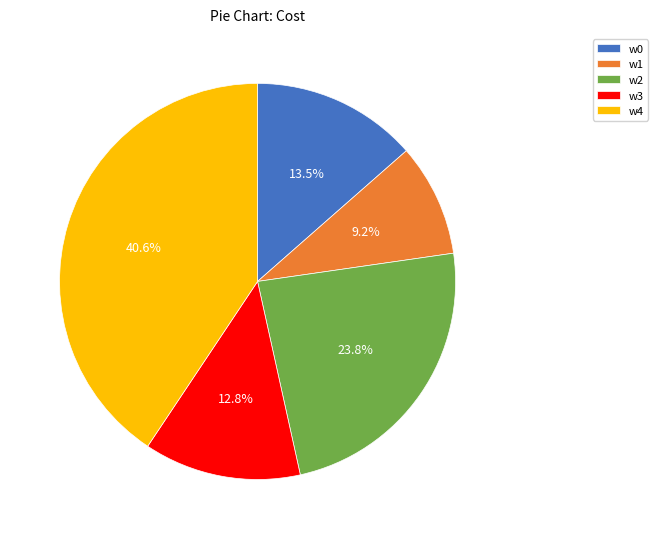

Approximately how many times larger is the value at w1 compared to w0?

0.7